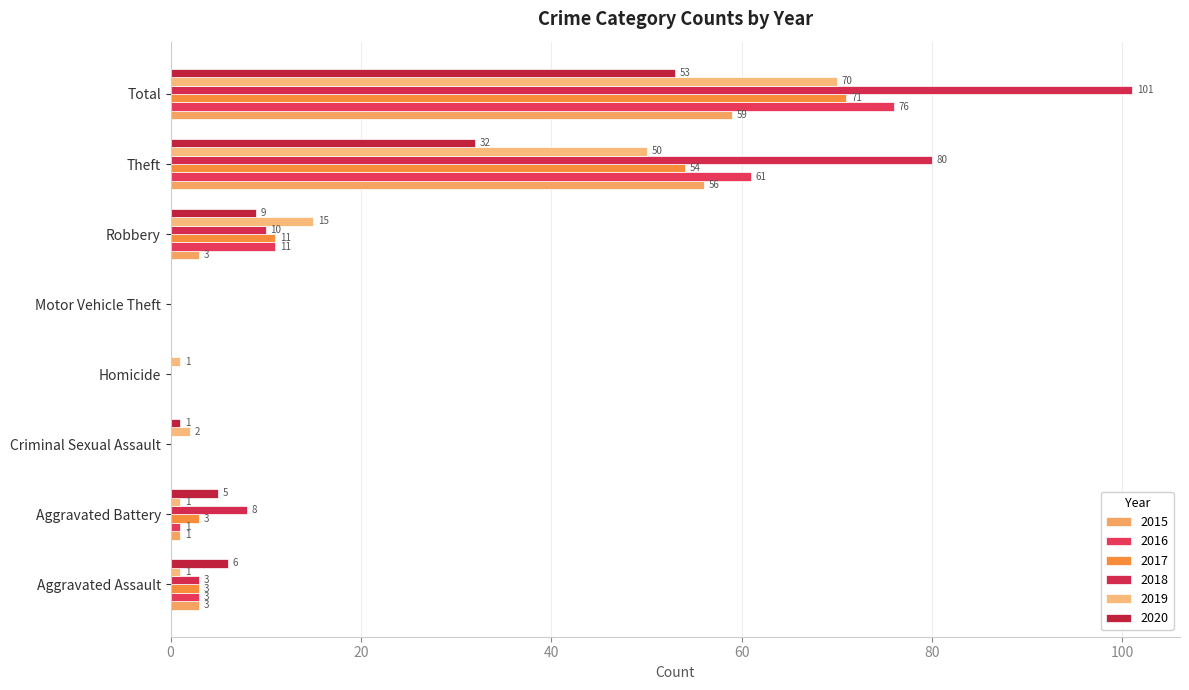

How many values in 2017 are above zero?

5